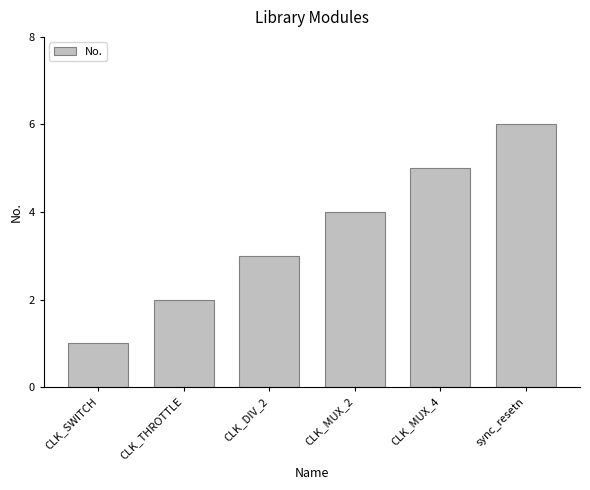

Is it true that the value at sync_resetn is 2?

False